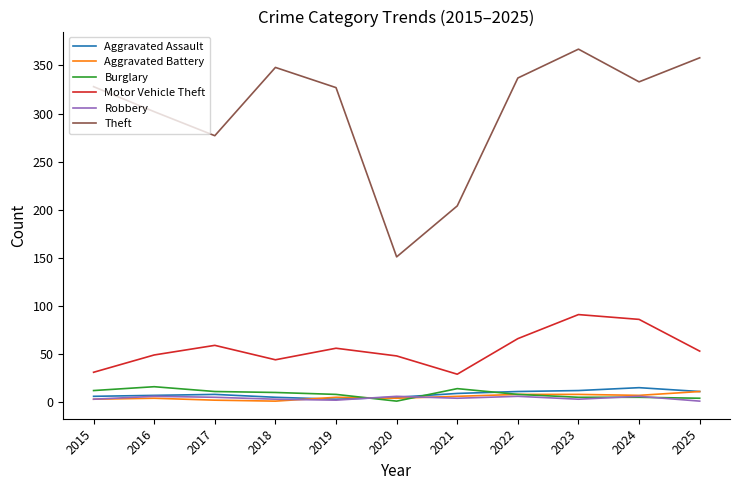

What is the maximum value for Burglary?

16